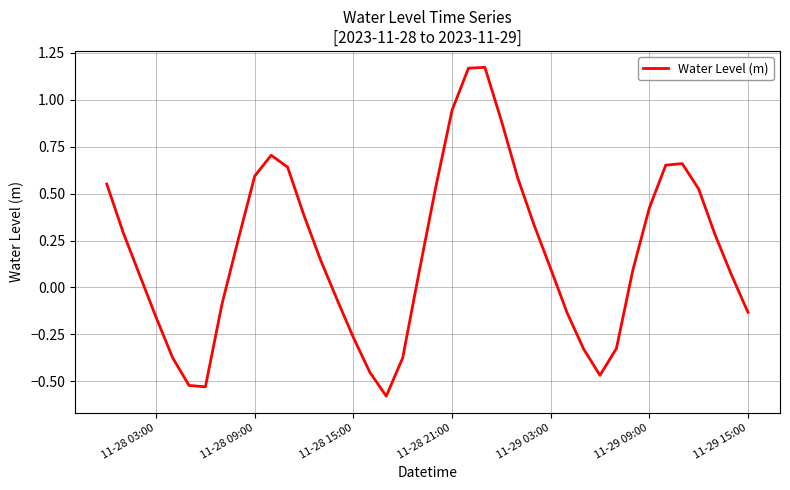

Is this an area chart (filled region under the line)?

No